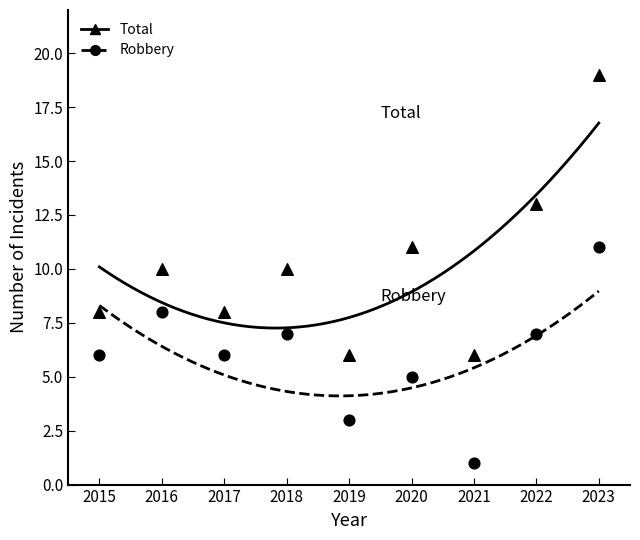

How many data points are displayed?

18